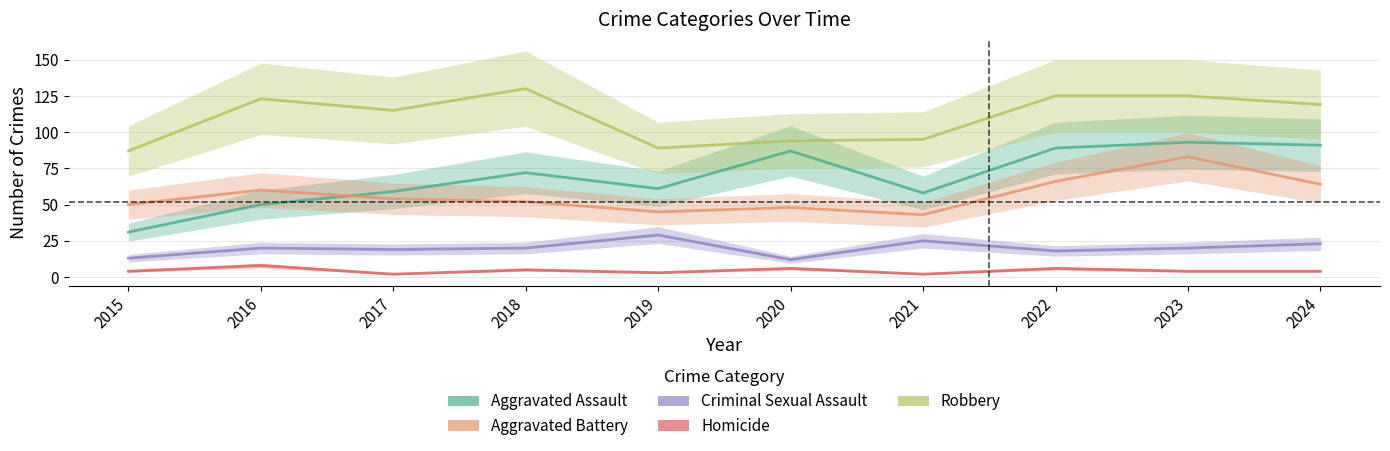

Count the Homicide values in the range 3 to 6.

7